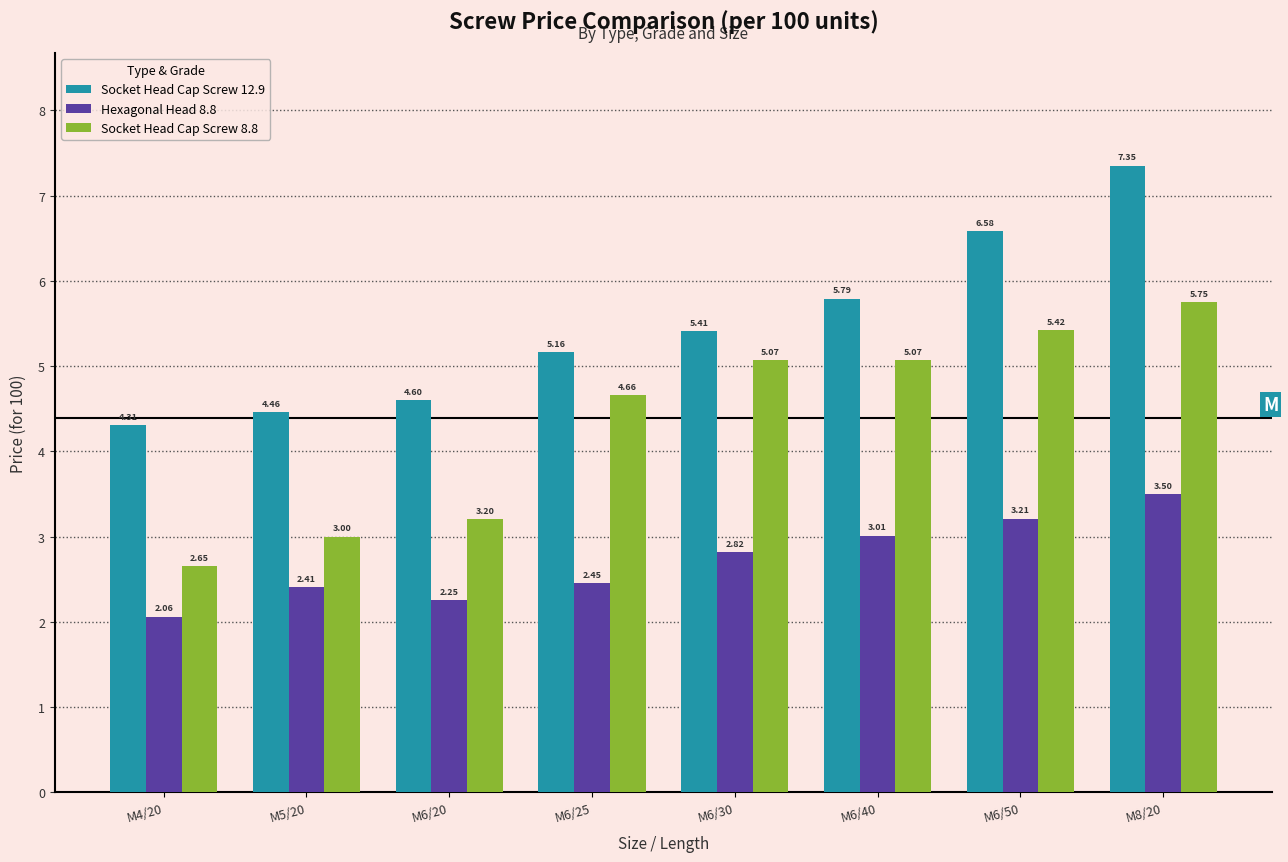

Which series has the widest spread of values?

Socket Head Cap Screw 8.8